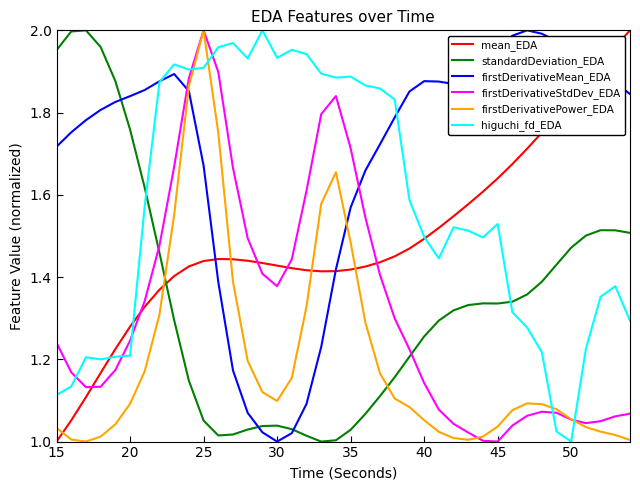

How many intersections are there between higuchi_fd_EDA and standardDeviation_EDA?

2